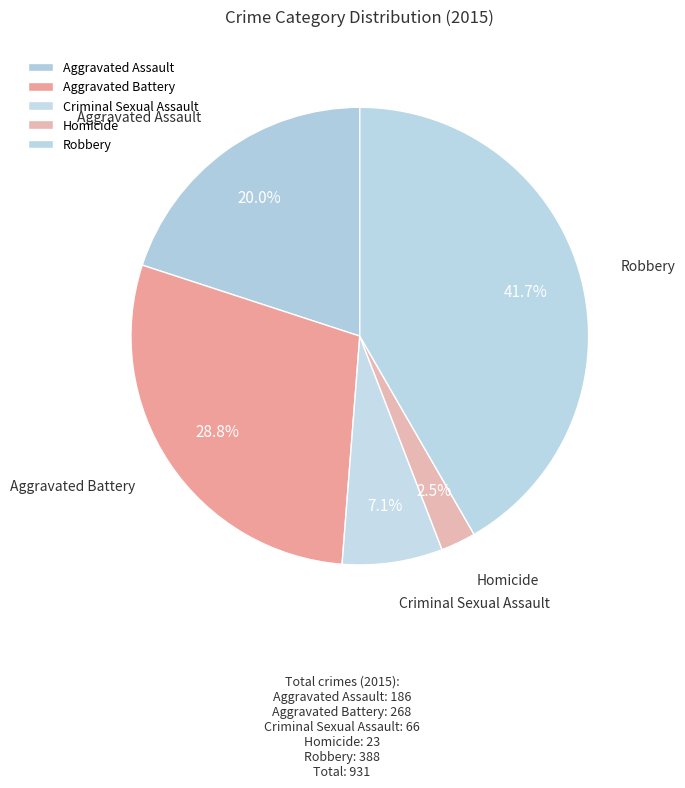

Is there a majority slice in this chart?

No